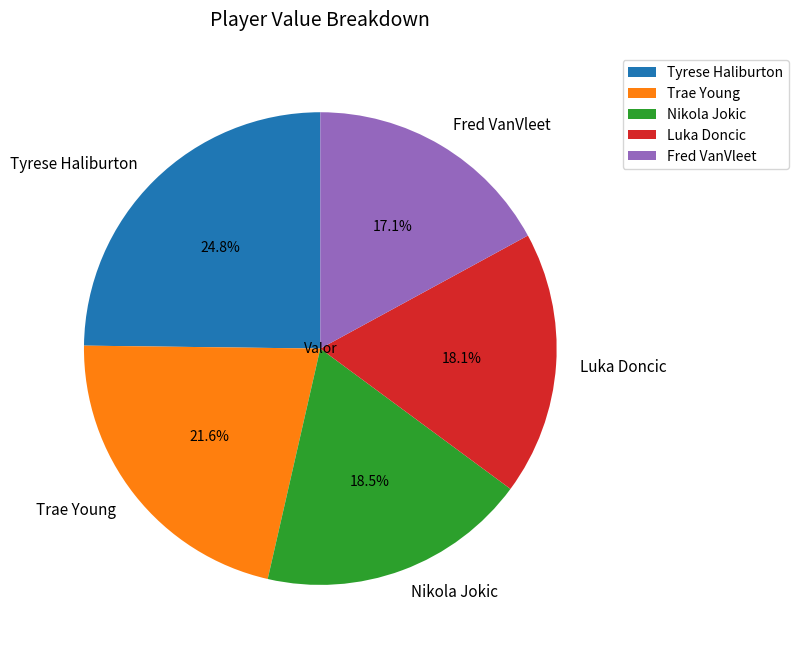

True or false: Tyrese Haliburton accounts for 15% of the total.

False